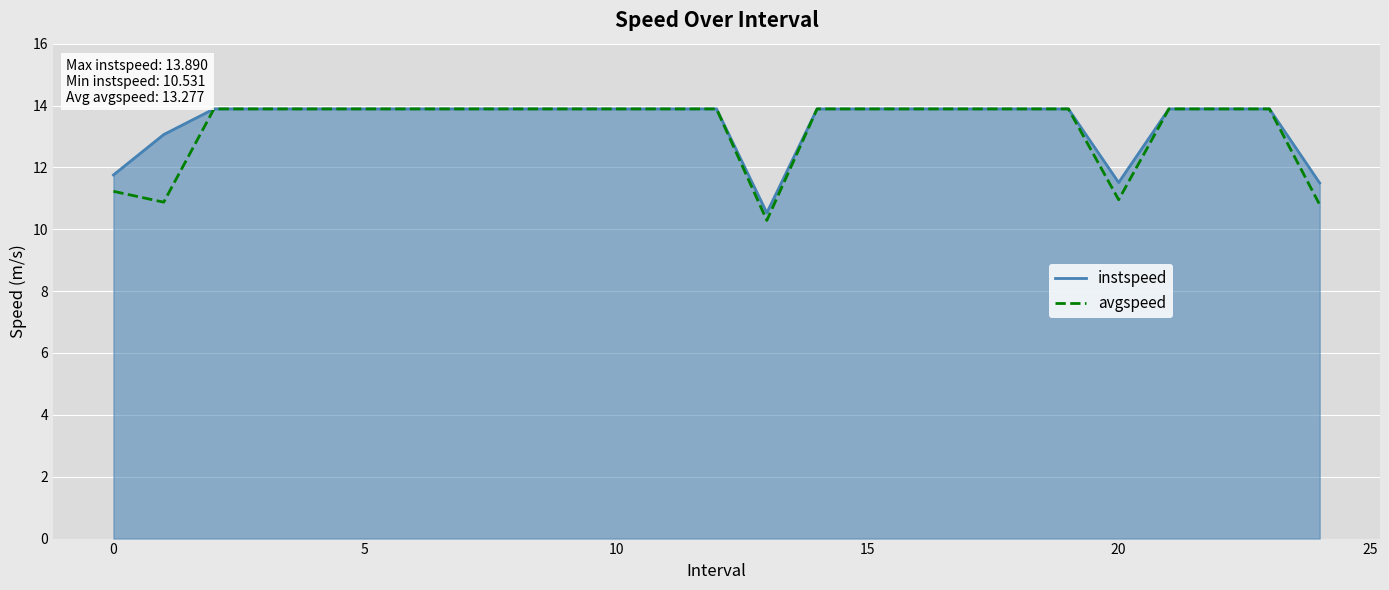

What is the maximum value for avgspeed?

13.9